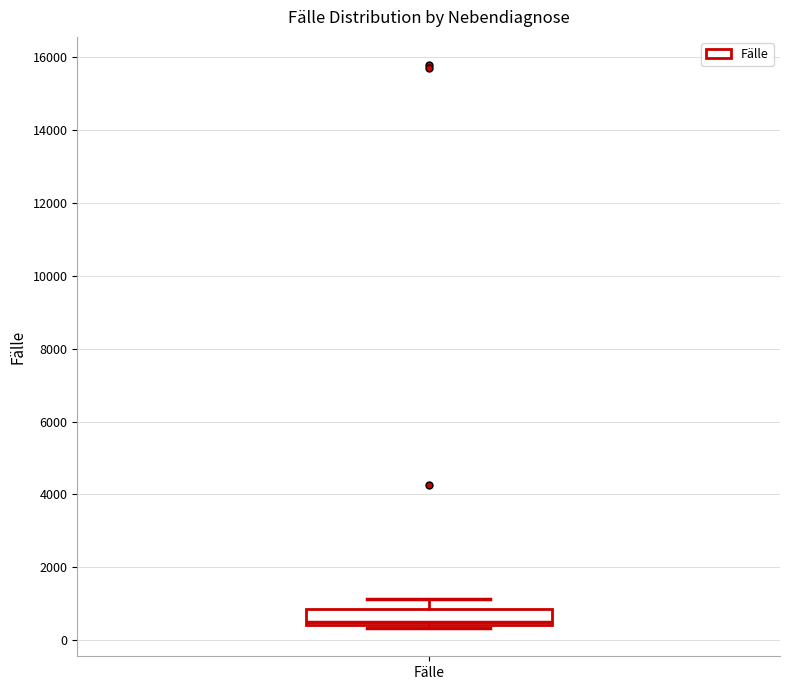

Transcribe this box plot: give where the median line is, the range the box spans, and where the two whiskers end, as read against the y-axis. The values are not printed on the chart, so give them approximately, as read against the axis.

median 600, box 400 to 800, whiskers 400 (just below the box's lower edge) to 1200